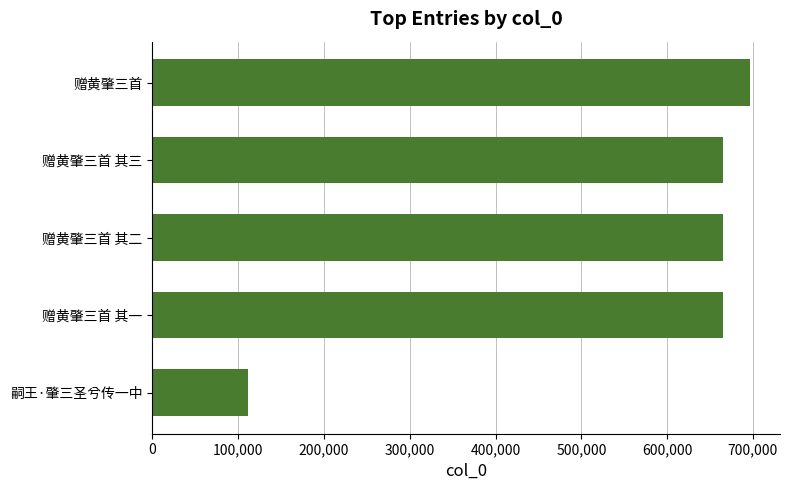

What is the average value?

560928